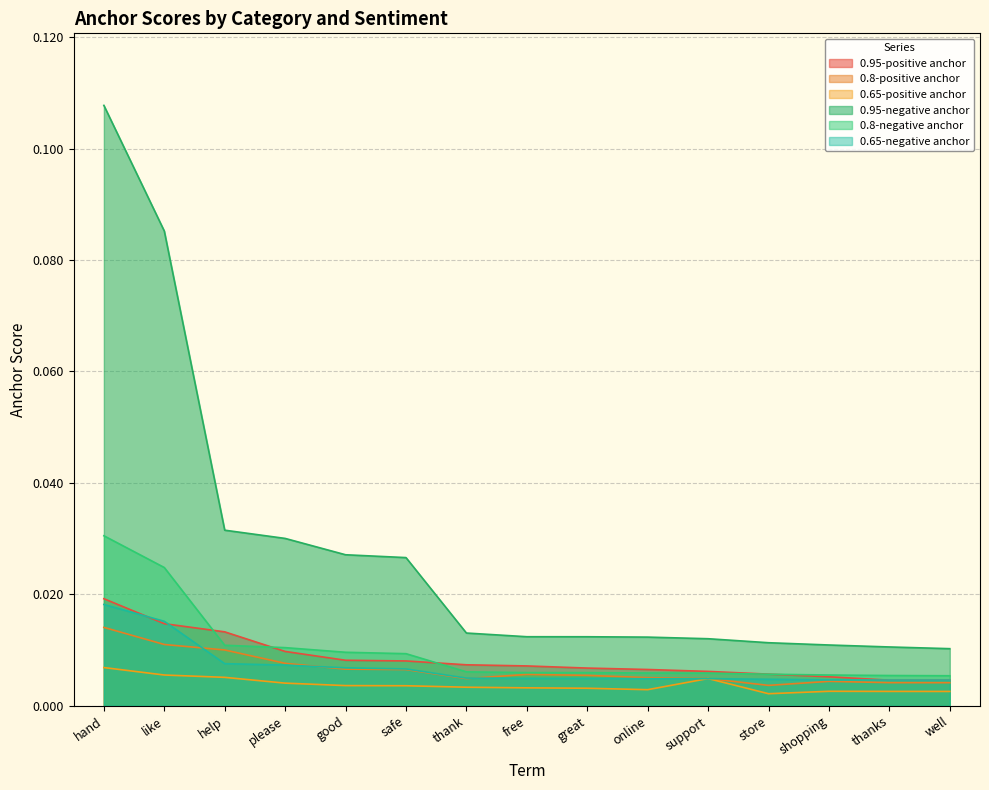

What is the greatest value displayed?

0.1